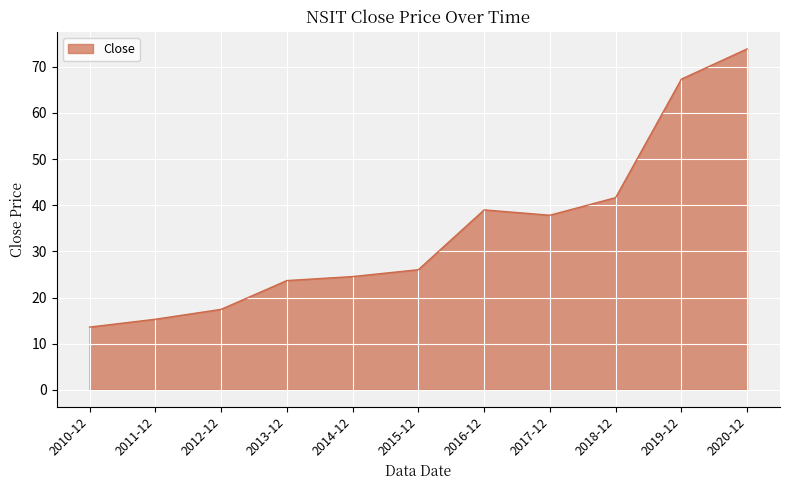

Which category has the lowest value across all series?

2010-12